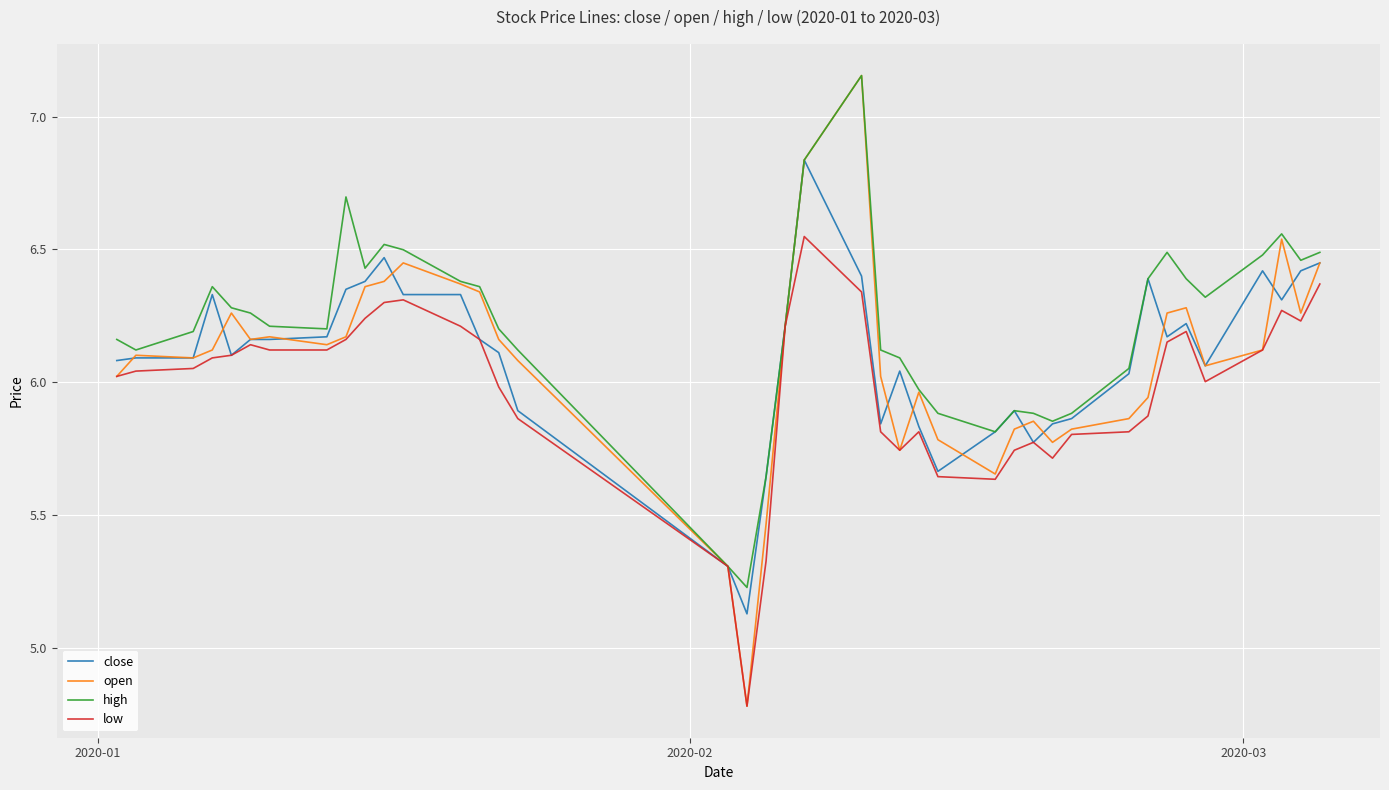

What is the smallest value displayed?

4.8